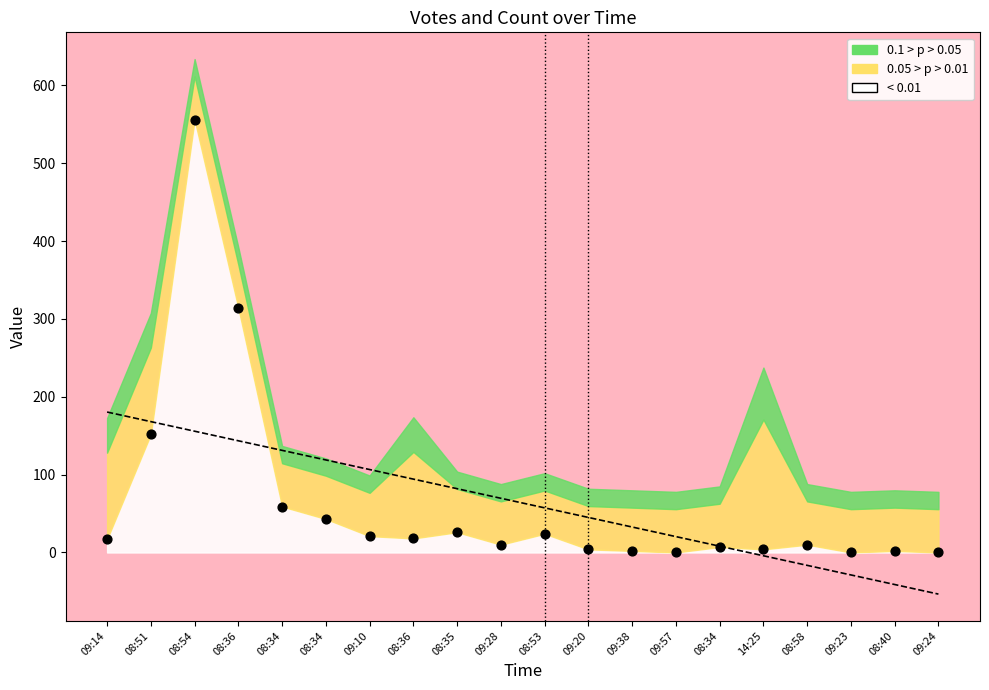

Between 08:36 and 08:34, which is larger?

08:36